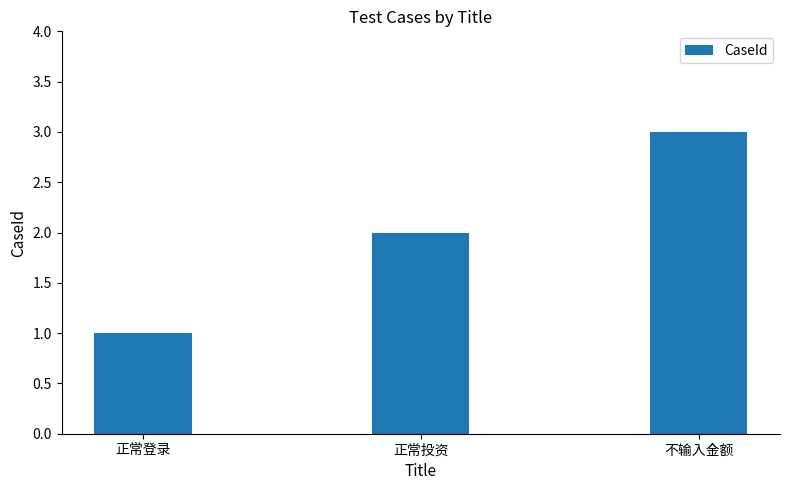

Reading right to left, extract all data points from this chart.

3	2	1